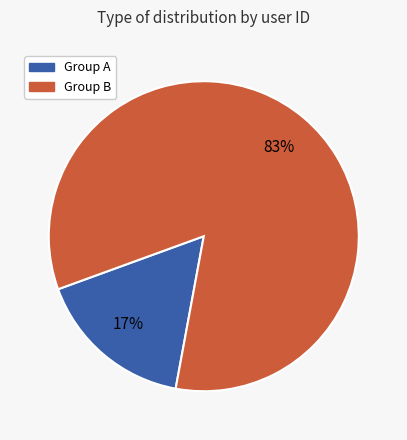

To the nearest percent, what is the average slice percentage?

50%